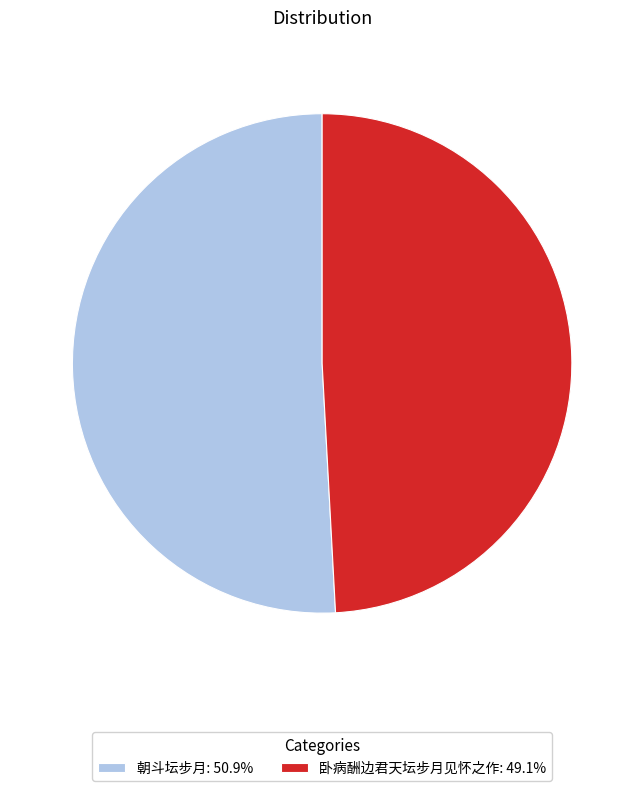

Is the sum of 卧病酬边君天坛步月见怀之作: 49.1% and 朝斗坛步月: 50.9% greater than half?

Yes